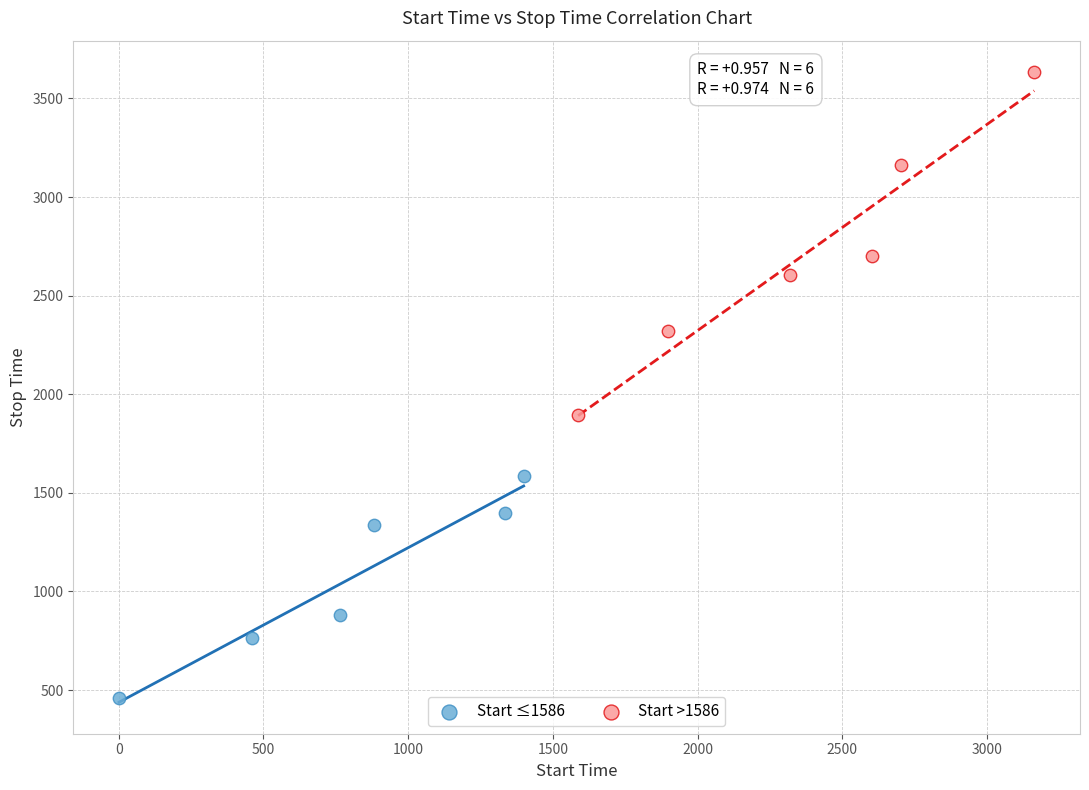

Which series contains the lowest Y value?

Start ≤1586